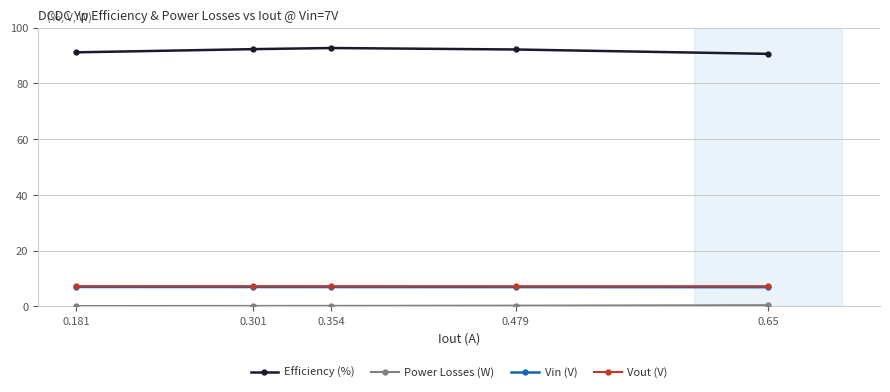

True or false: Efficiency (%) and Vin (V) intersect in this chart.

False